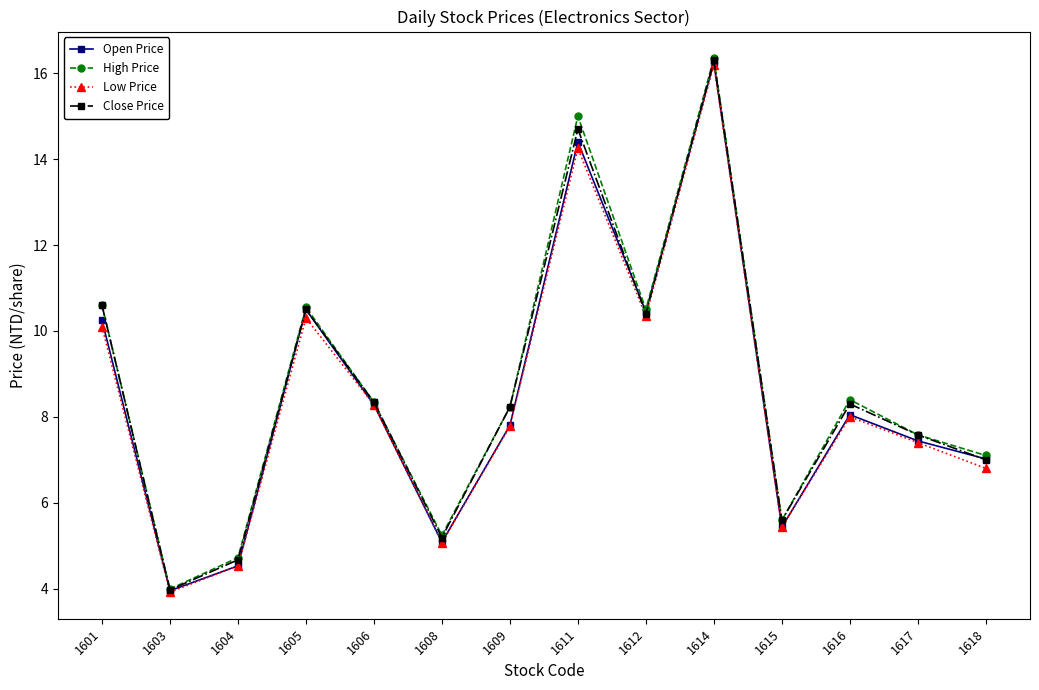

True or false: Close Price has more than 0 interior local peaks.

True